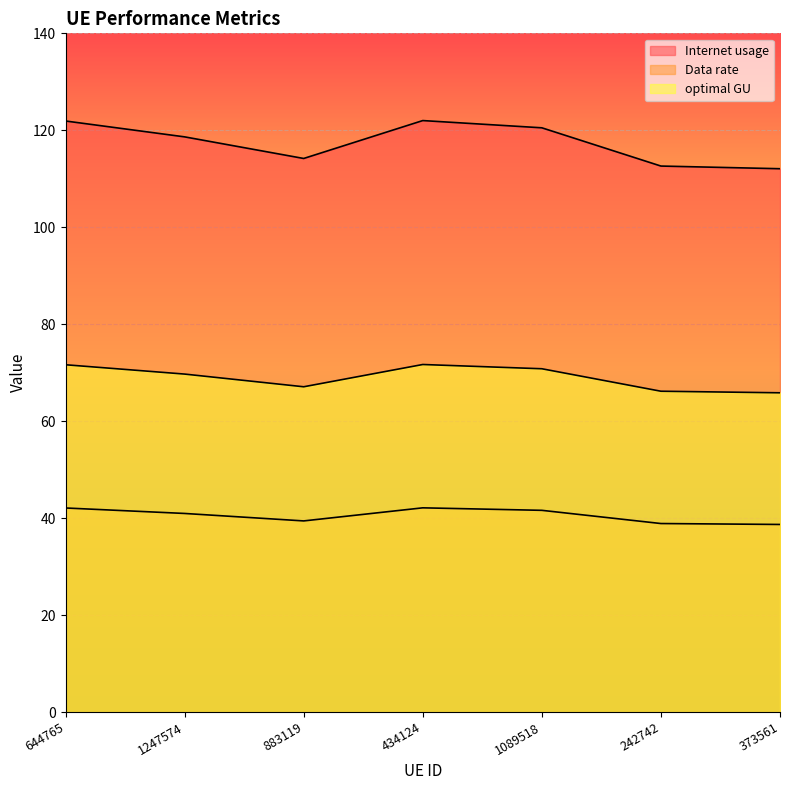

What position from the right is 1089518?

3